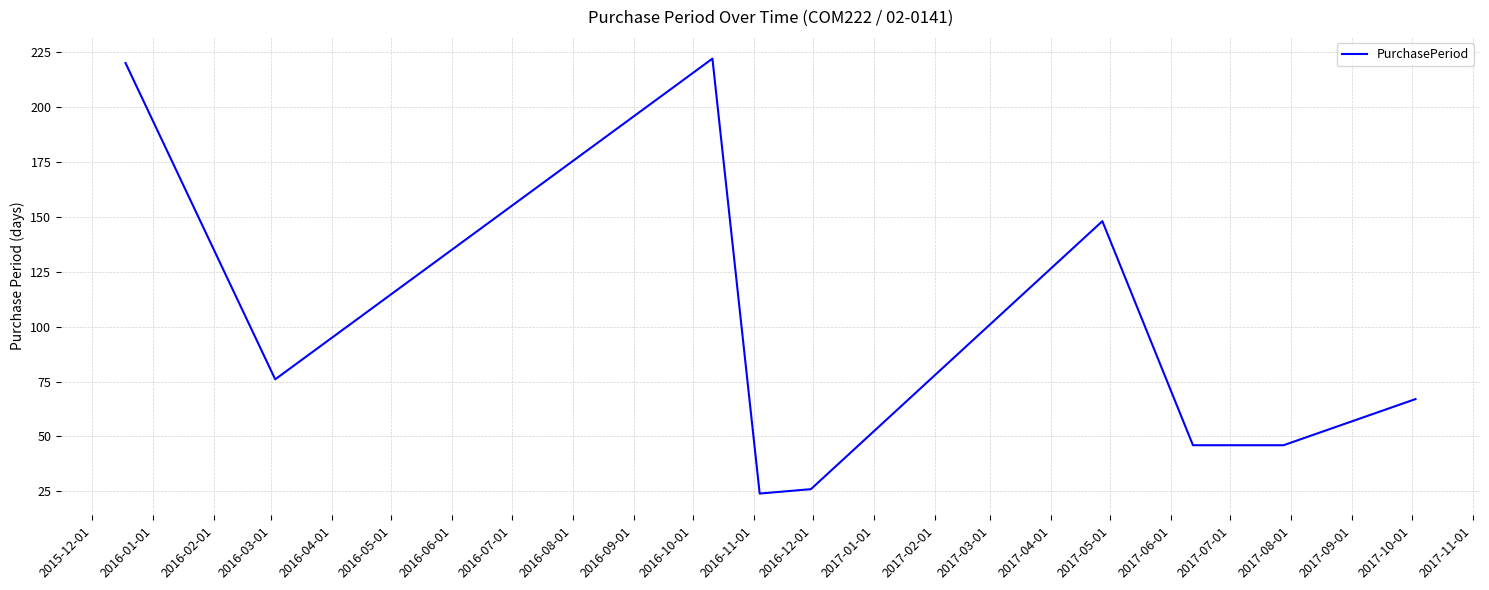

What is the greatest value displayed?

222